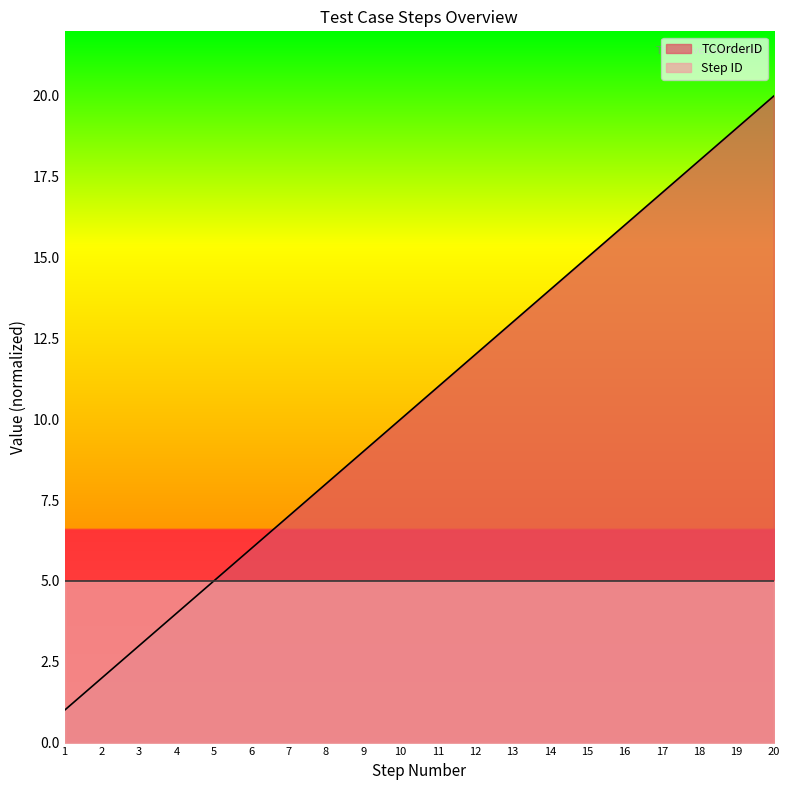

Does the chart have visible grid lines?

No